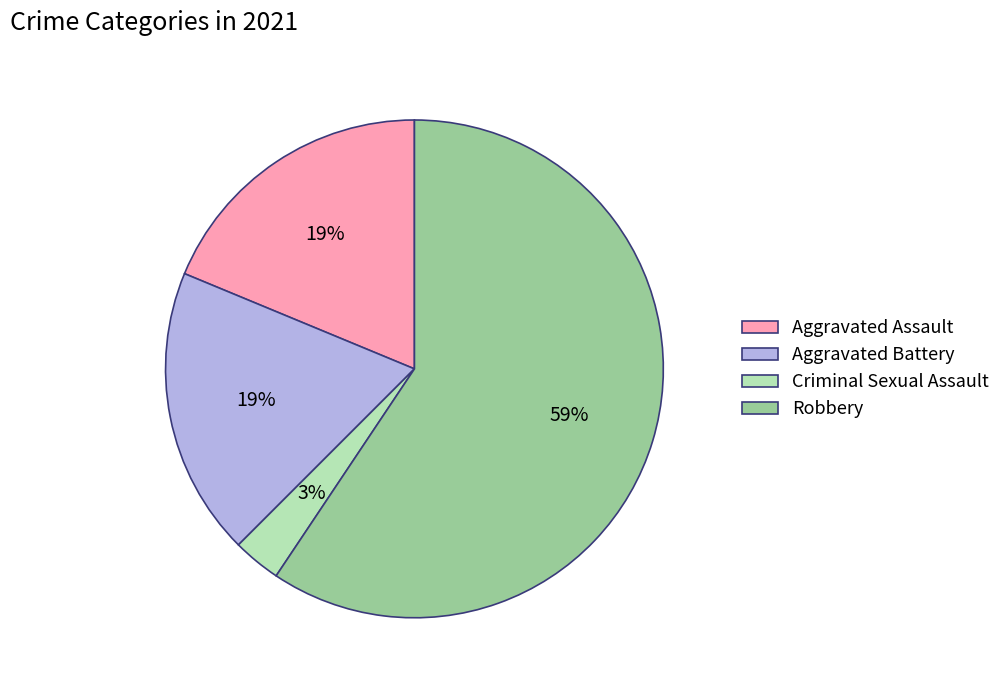

Which category has the biggest portion of the pie?

Robbery